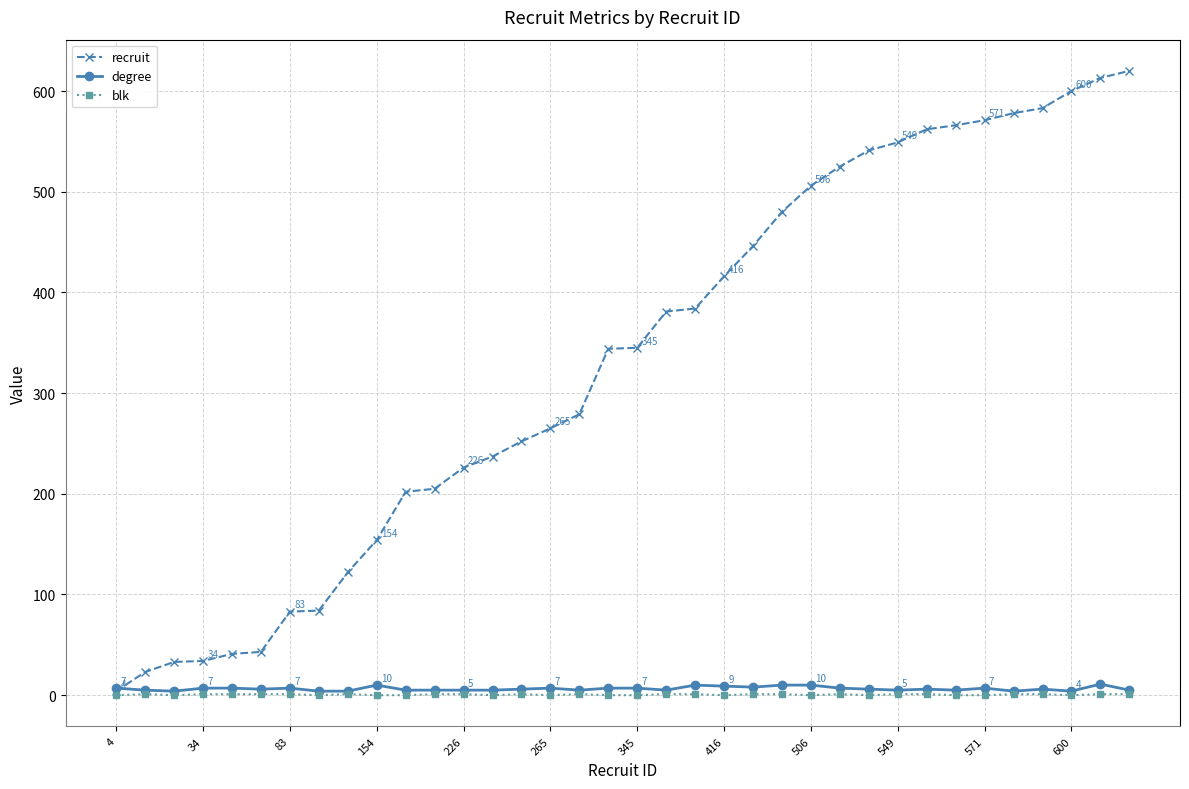

What is the value of the degree point at the 34th from the left?

4